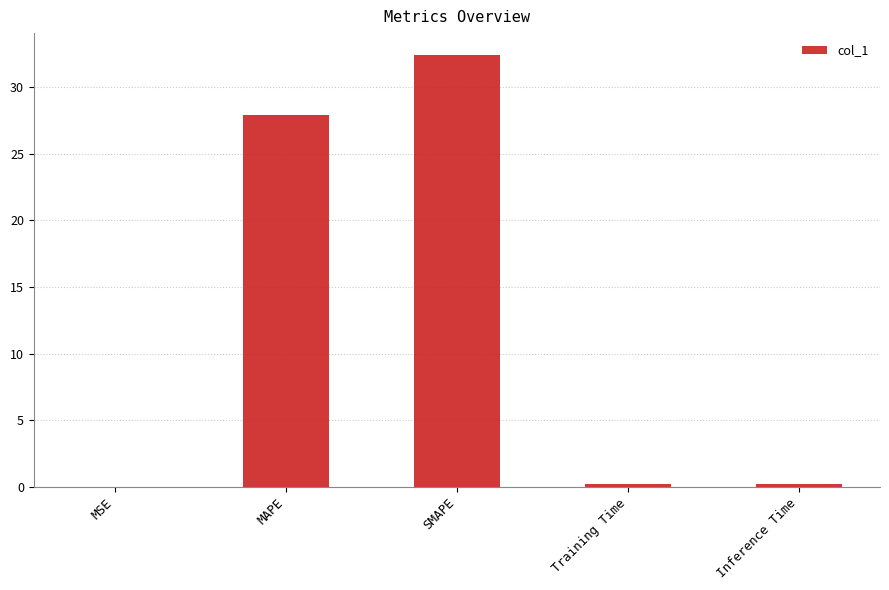

What is the change in value from MAPE to Training Time?

-27.7